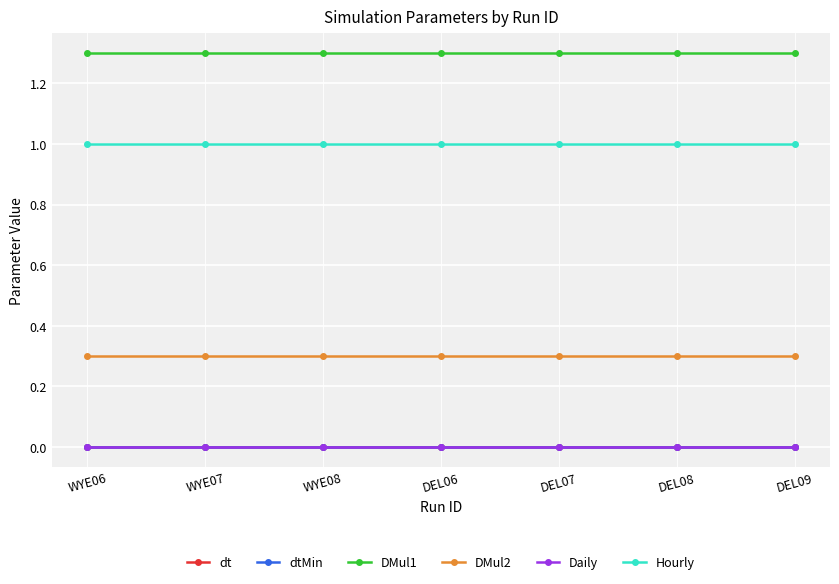

How many lines are shown in the chart?

6